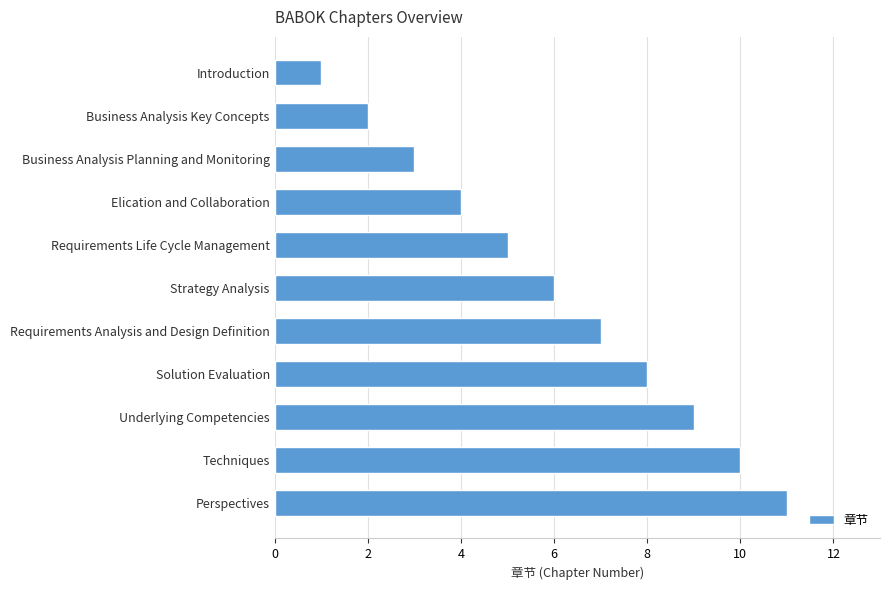

What is the greatest value displayed?

11